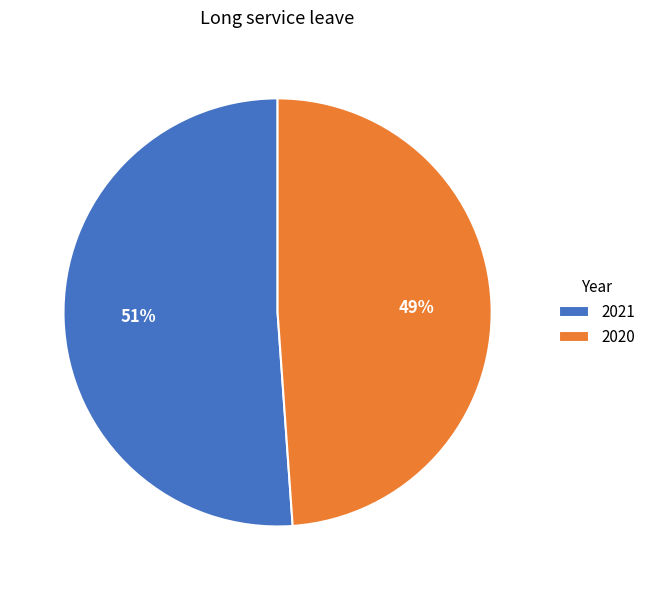

To the nearest percent, what percentage of the pie is 2021?

51%